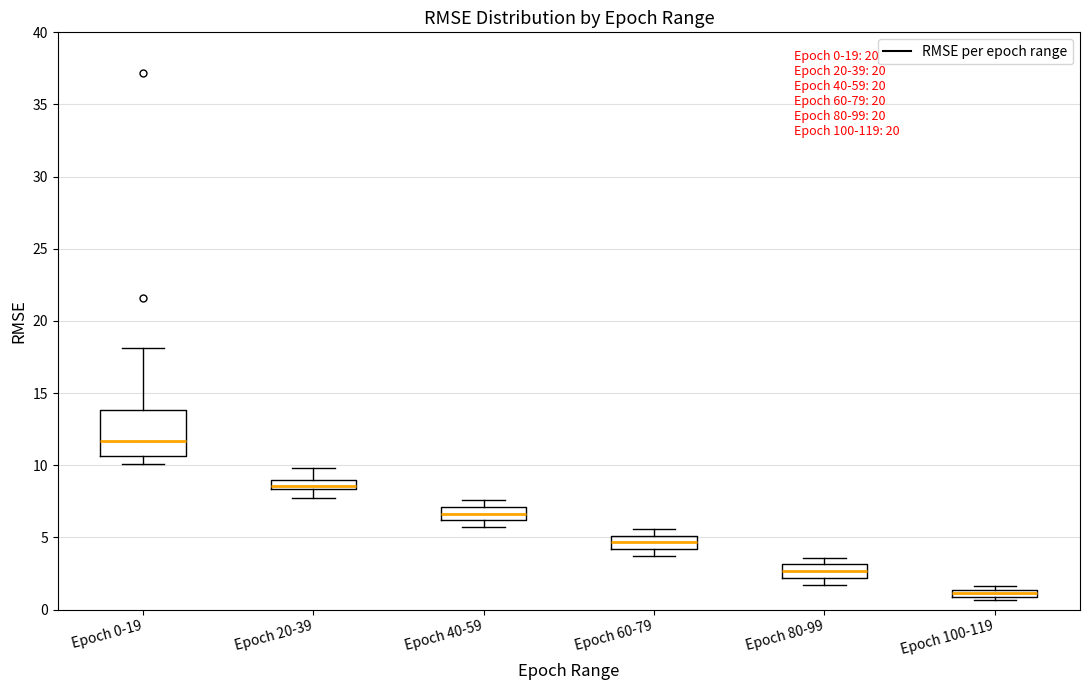

Comparing the boxes themselves (not the whiskers), which one is the tallest?

Epoch 0-19